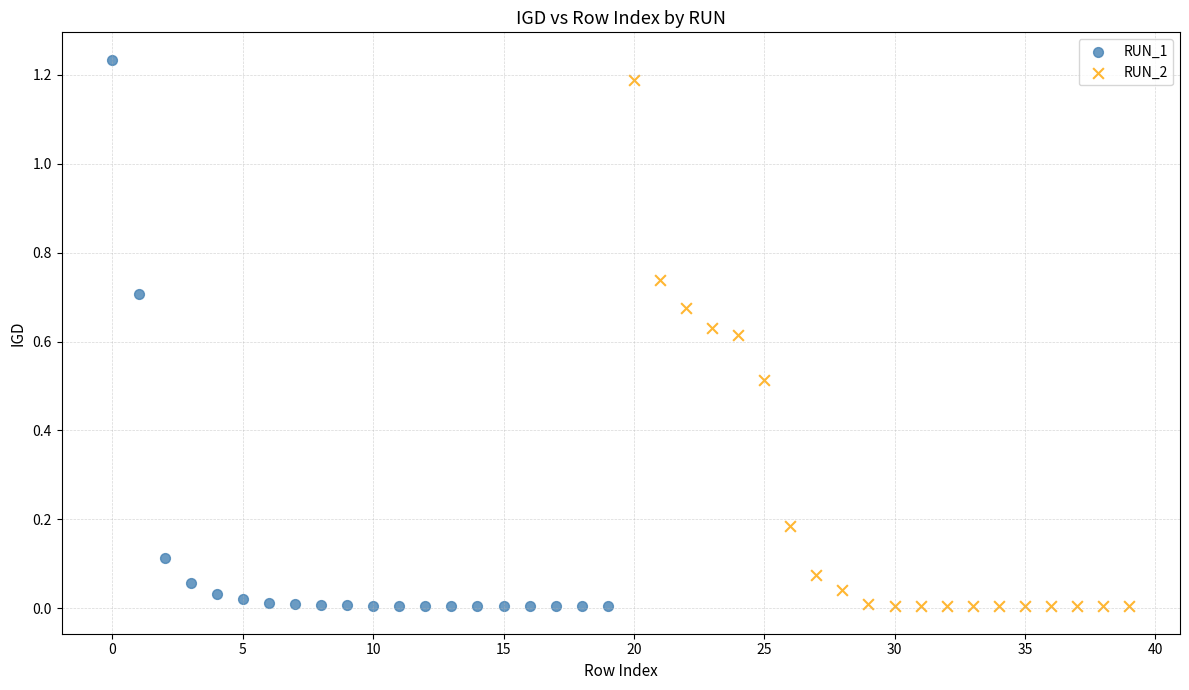

Which series has the widest spread of Y values?

RUN_1